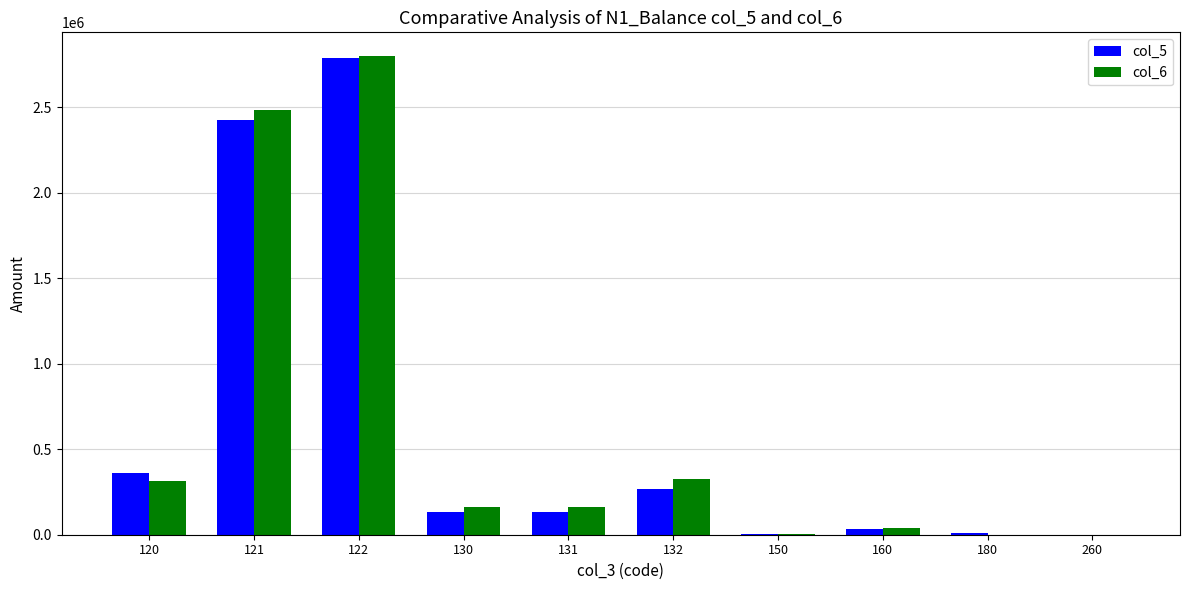

At which category is the sum across all series the highest?

122